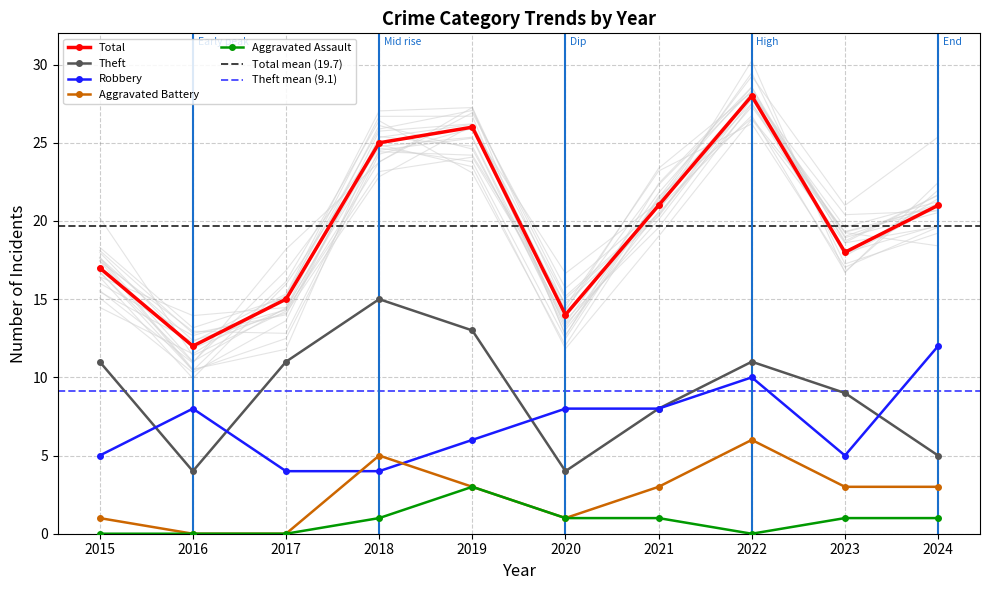

Which has a higher value, 2016 or 2024?

2024